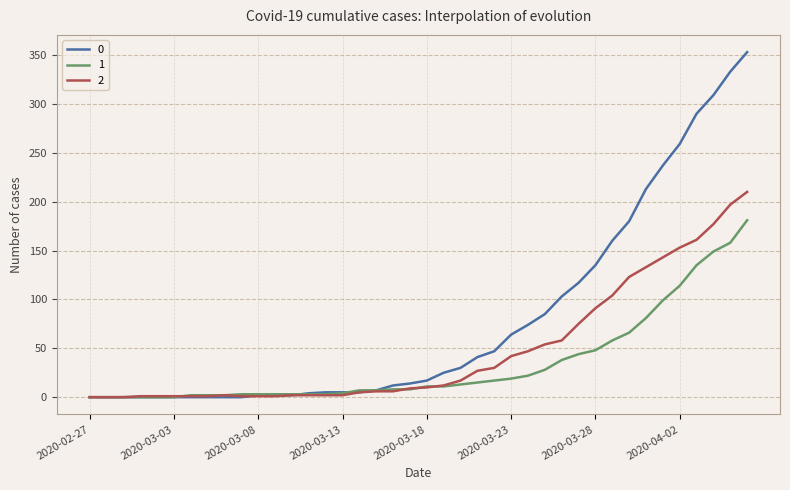

What is the difference between the second highest and minimum values in the 2 series?

197